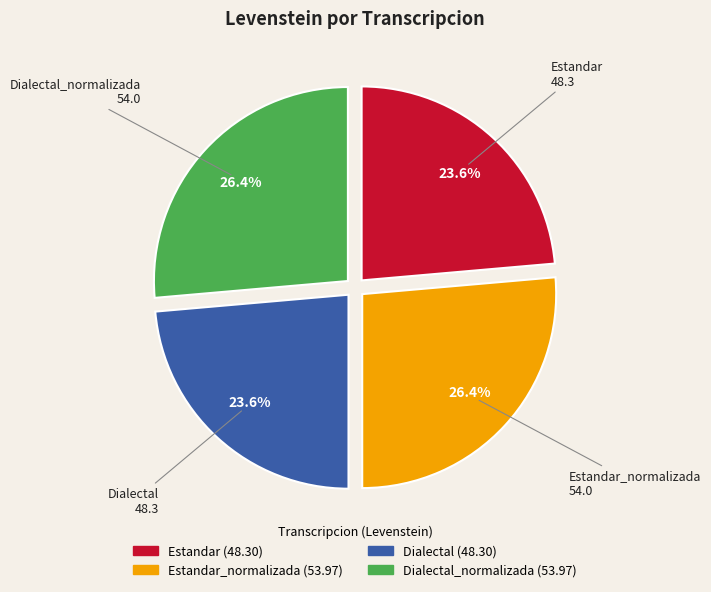

Count the number of slices in the pie.

4